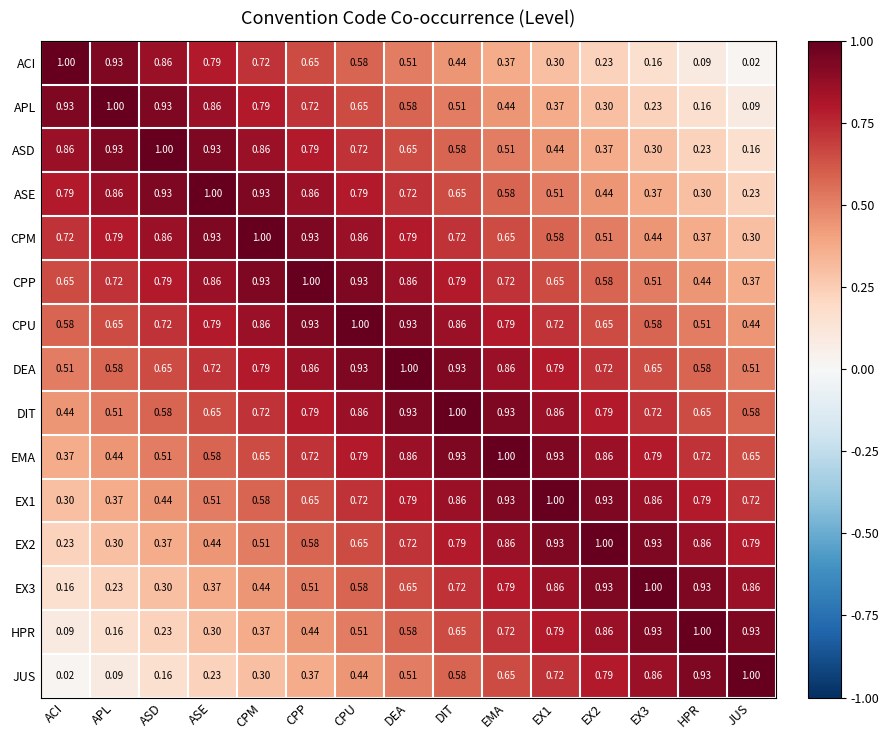

At which category is the sum across all series the highest?

DEA